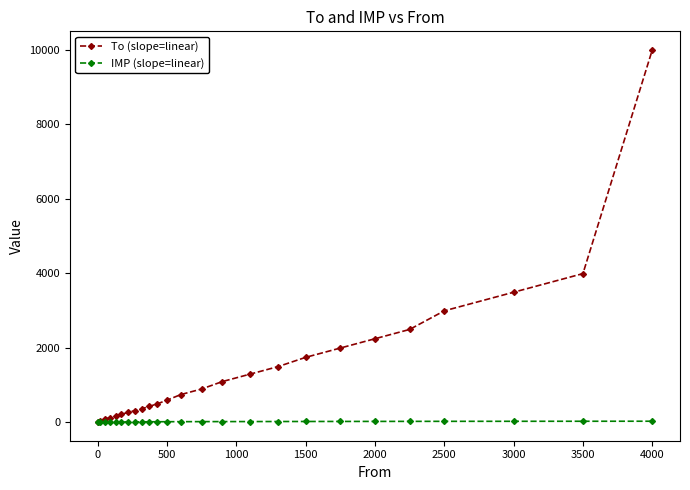

Count the number of categories in the chart.

25